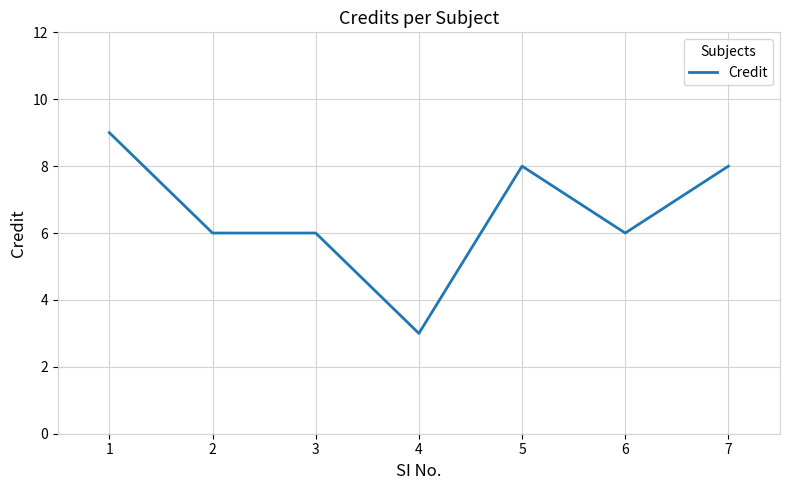

At which category does the chart reach its peak across all series?

1